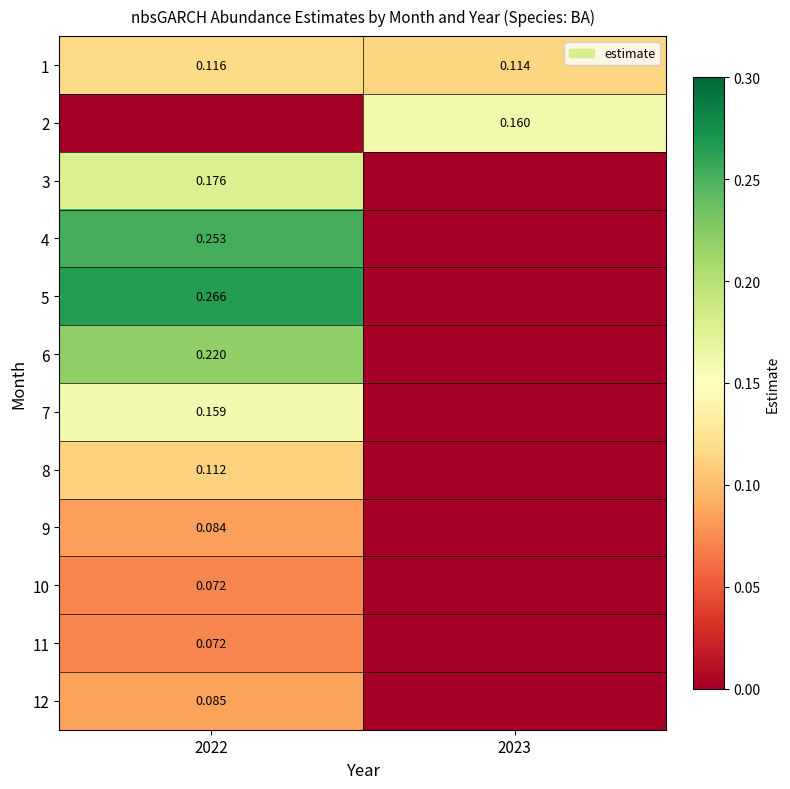

Is the value of 6 at 2022 greater than the value of 3 at 2022?

Yes